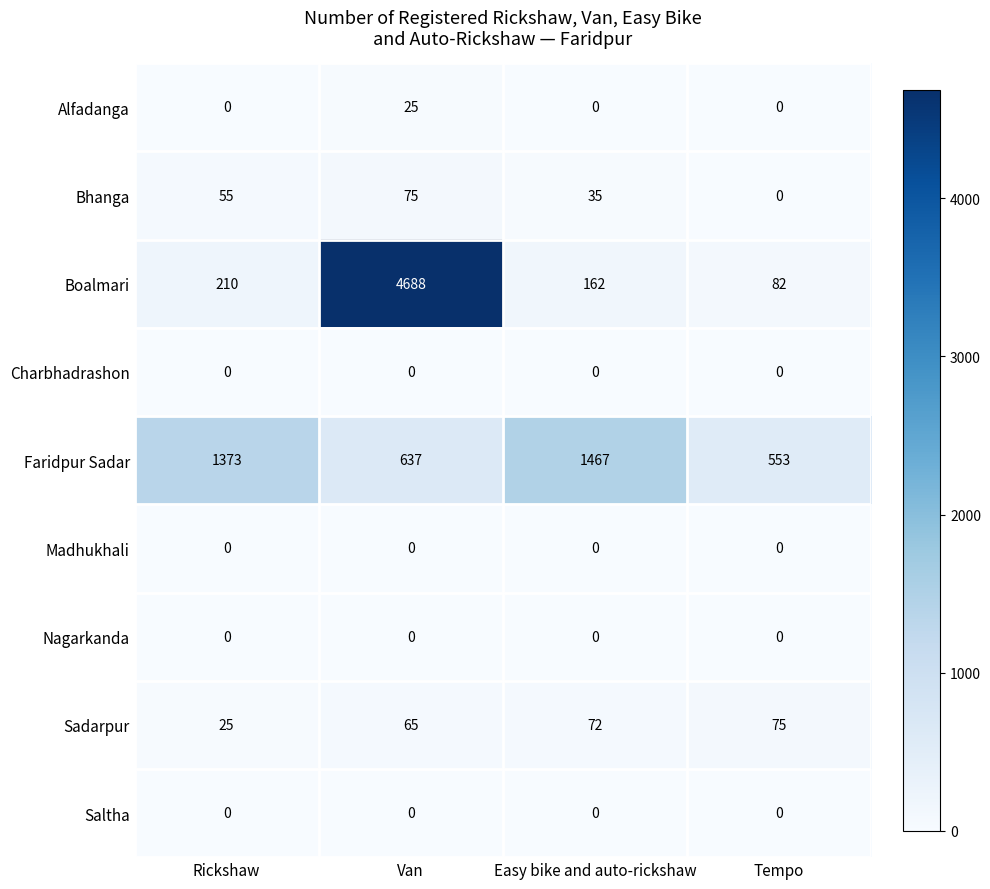

What is the total value across all series at Rickshaw?

1663